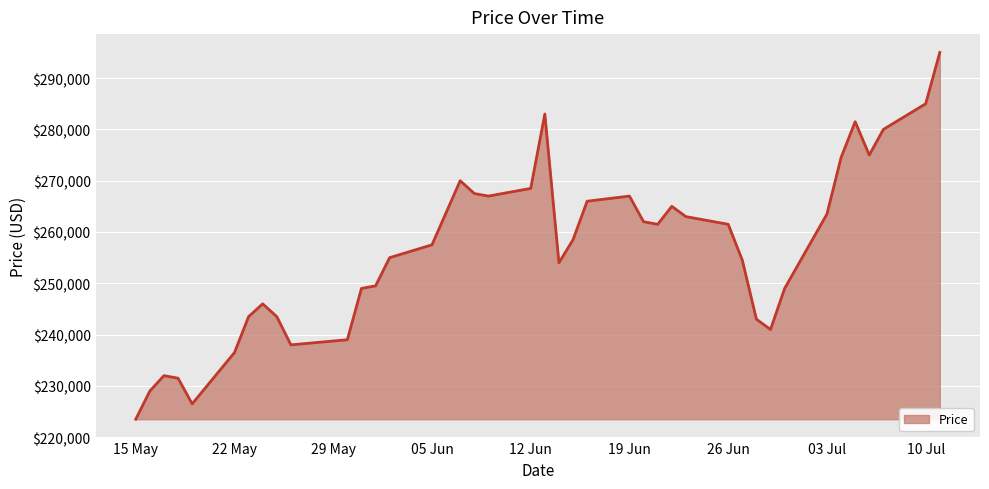

What is the smallest value displayed?

223500